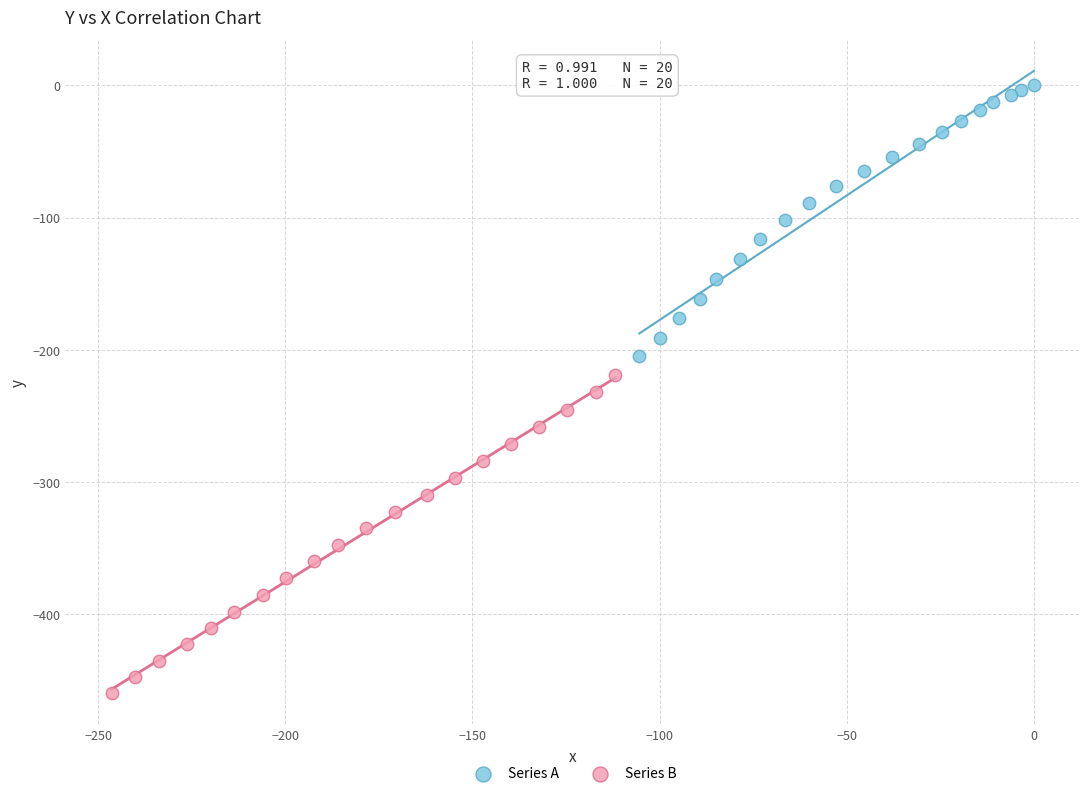

Which series reaches the maximum Y coordinate?

Series A